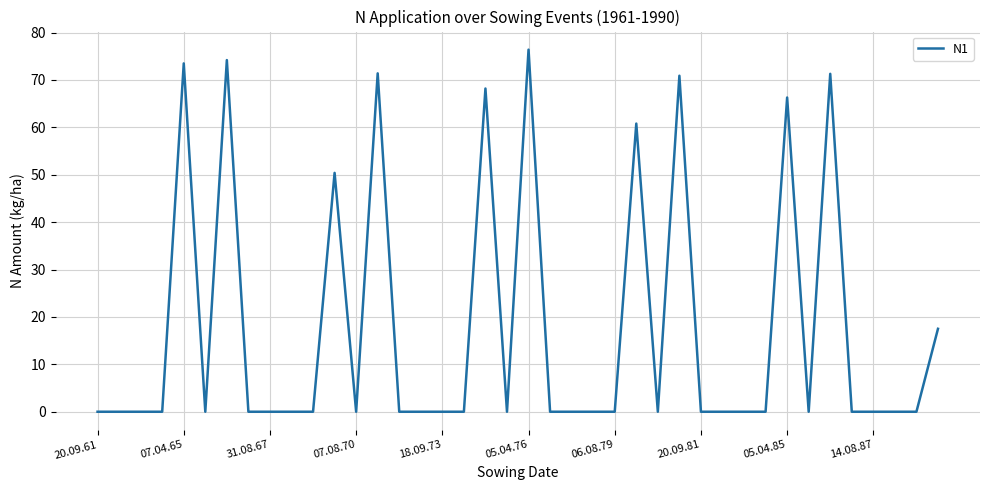

What is the greatest value displayed?

76.4